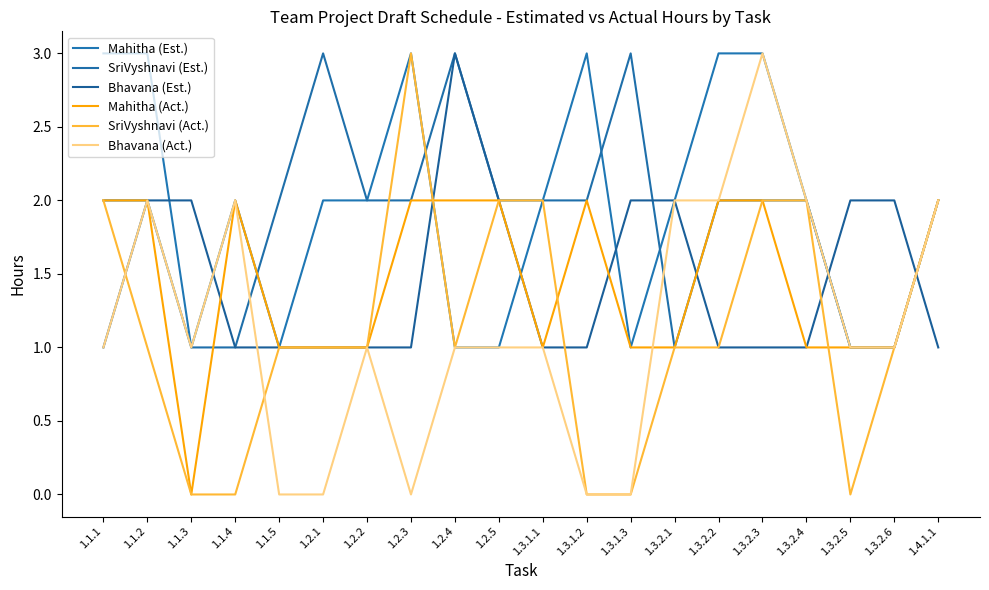

Where does the Bhavana (Act.) series first go above 1?

1.1.2